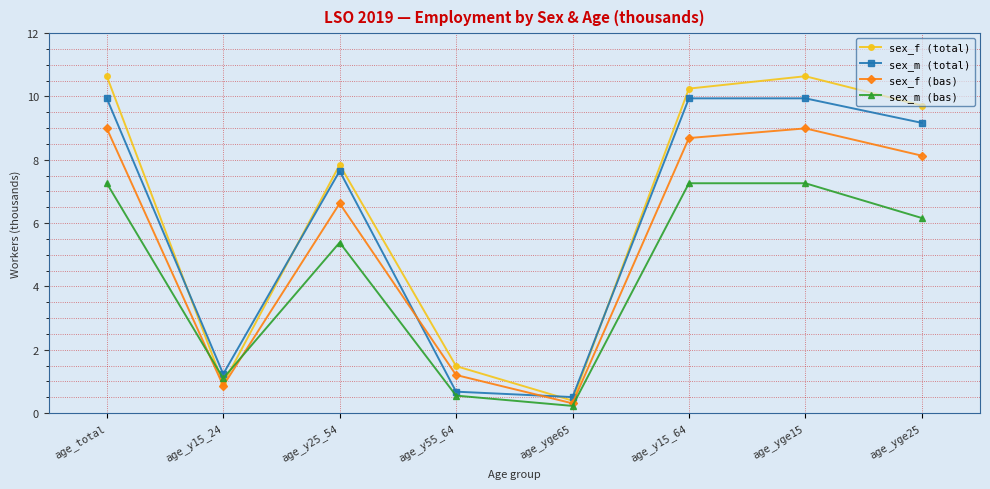

At which category does sex_m (bas) reach its first local peak?

age_y25_54